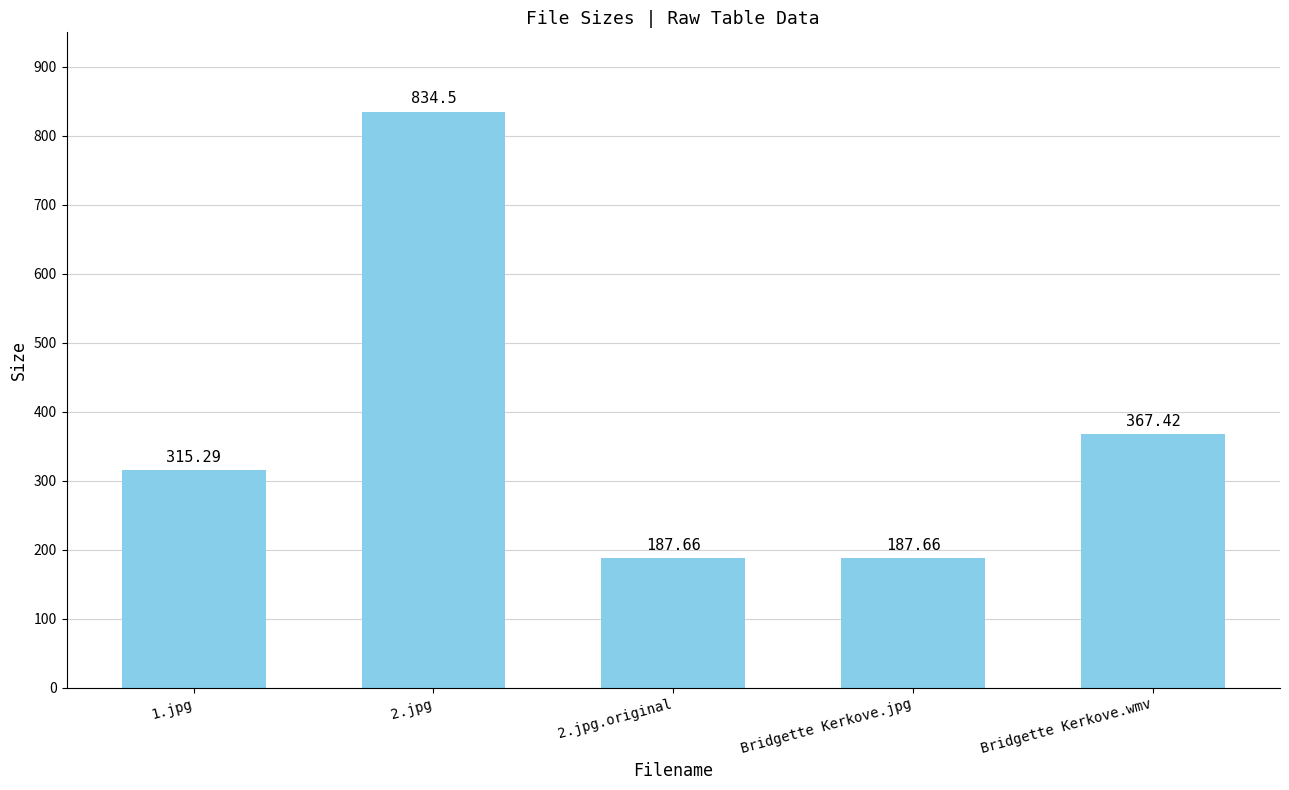

What is the ratio of the value at 2.jpg.original to the value at Bridgette Kerkove.wmv?

0.5